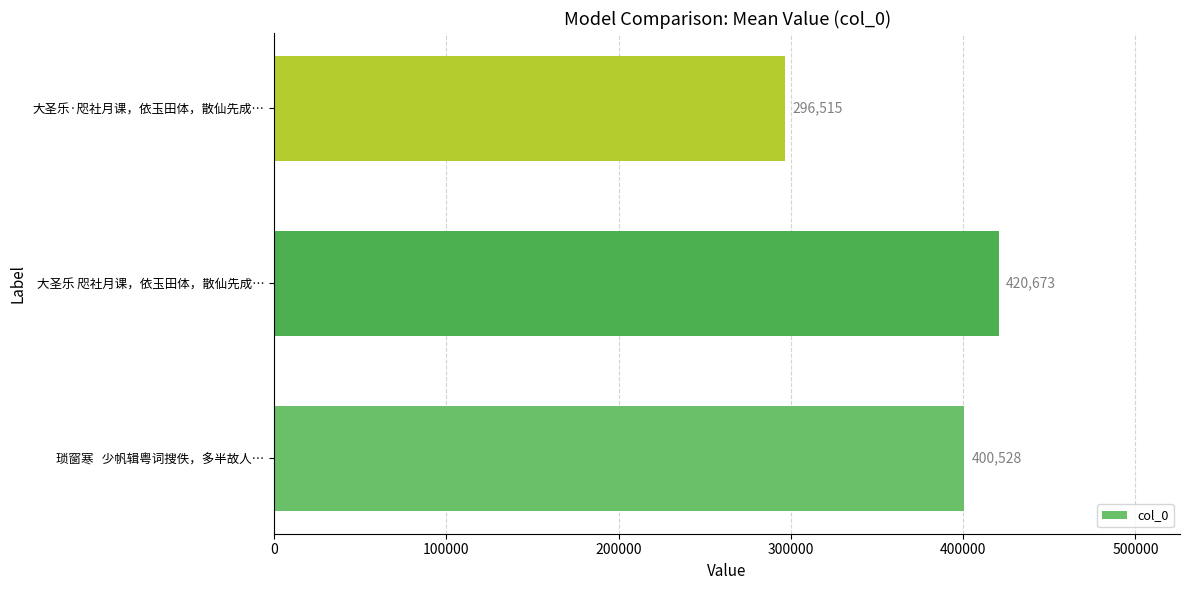

How many categories are shown in the chart?

3